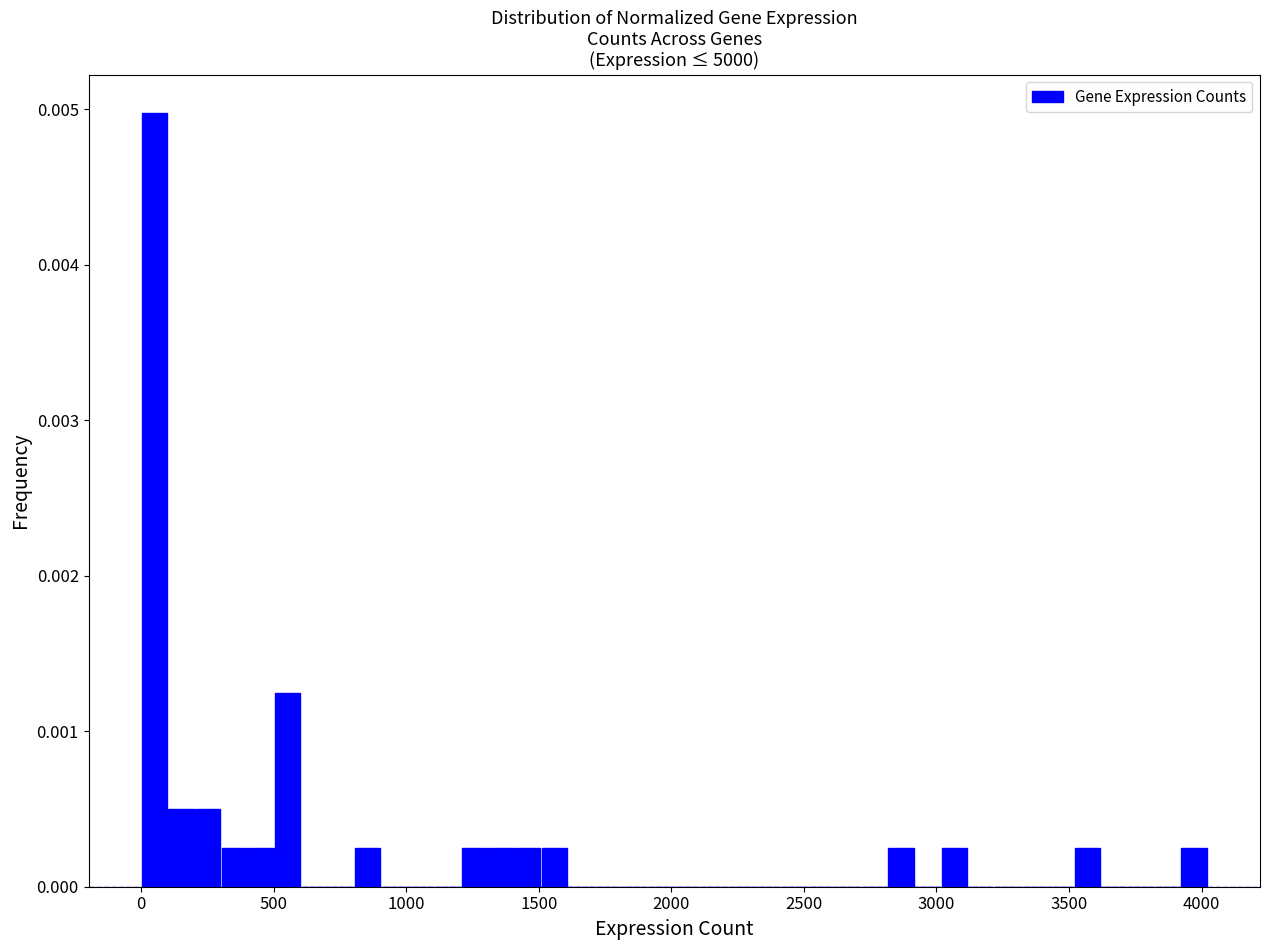

Around what value on the x-axis is the tallest bar? Give the approximate position of its centre, as read against the axis.

50